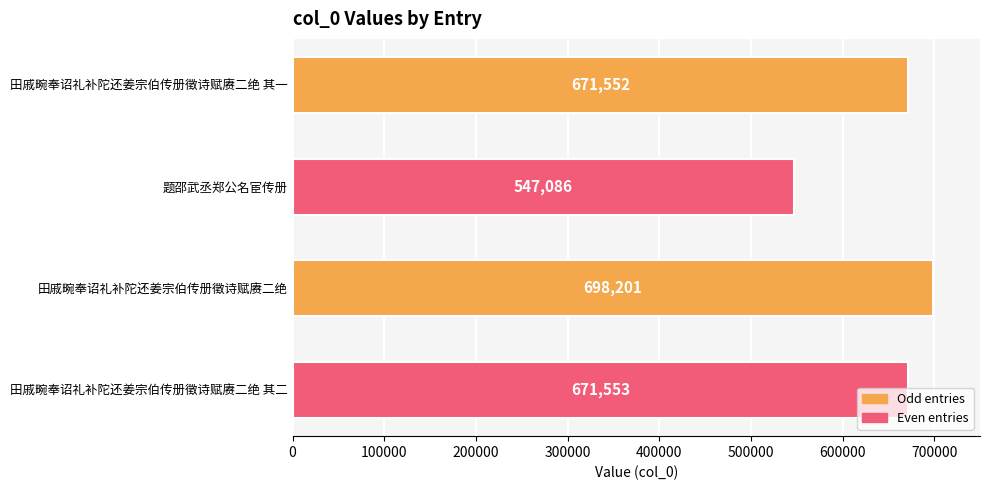

Is it true that the value at 田戚畹奉诏礼补陀还姜宗伯传册徵诗赋赓二绝 is 332011?

False